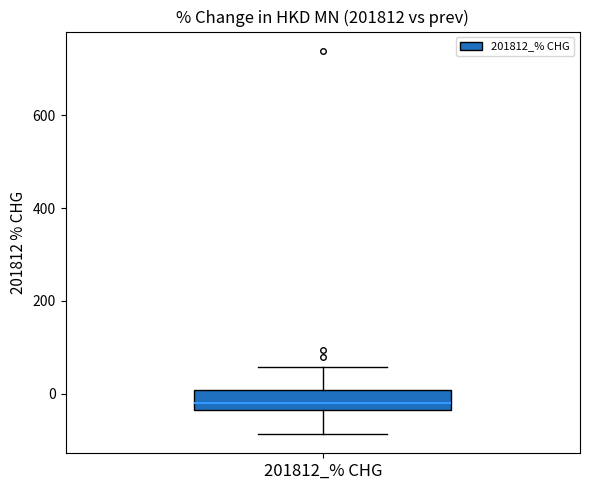

Where is the upper edge of the box for 201812_% CHG on the y-axis? The values are not printed on the chart, so give them approximately, as read against the axis.

0